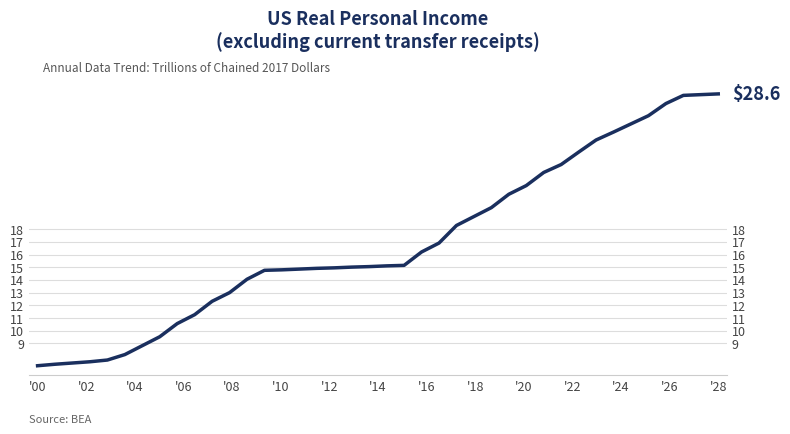

What is the minimum value shown in the chart?

7.2